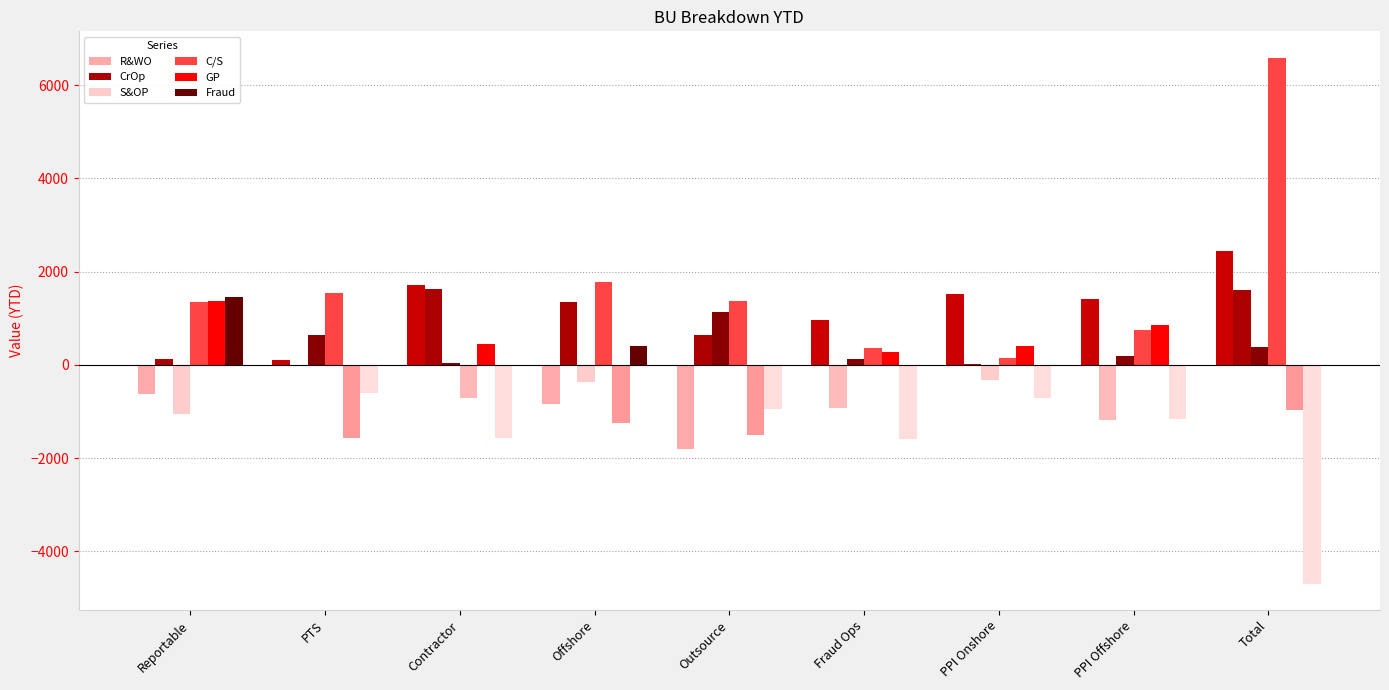

At which category is the sum across all series the highest?

Total